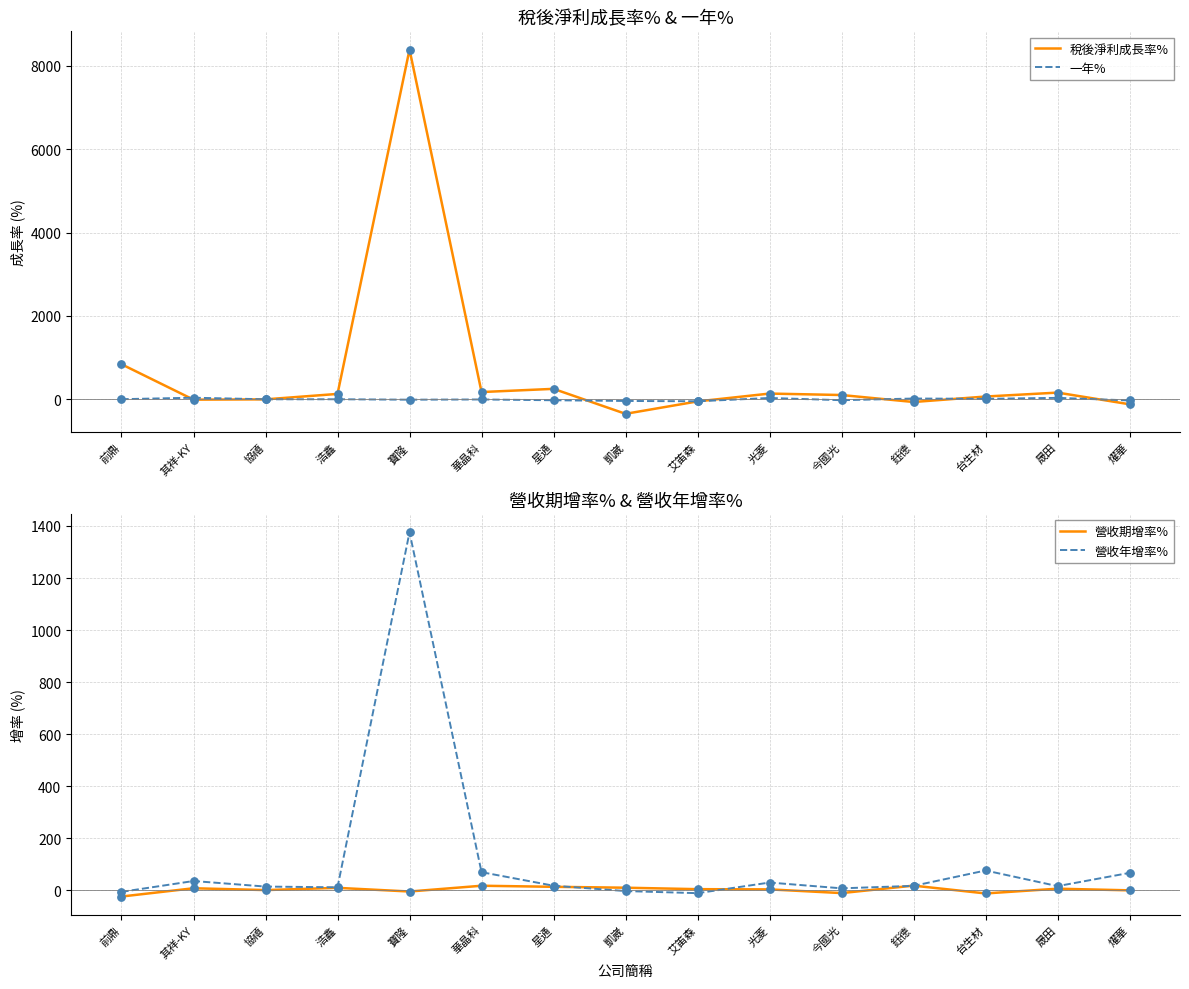

What are all the series names shown in the legend?

稅後淨利成長率%, 一年%, 營收期增率%, 營收年增率%